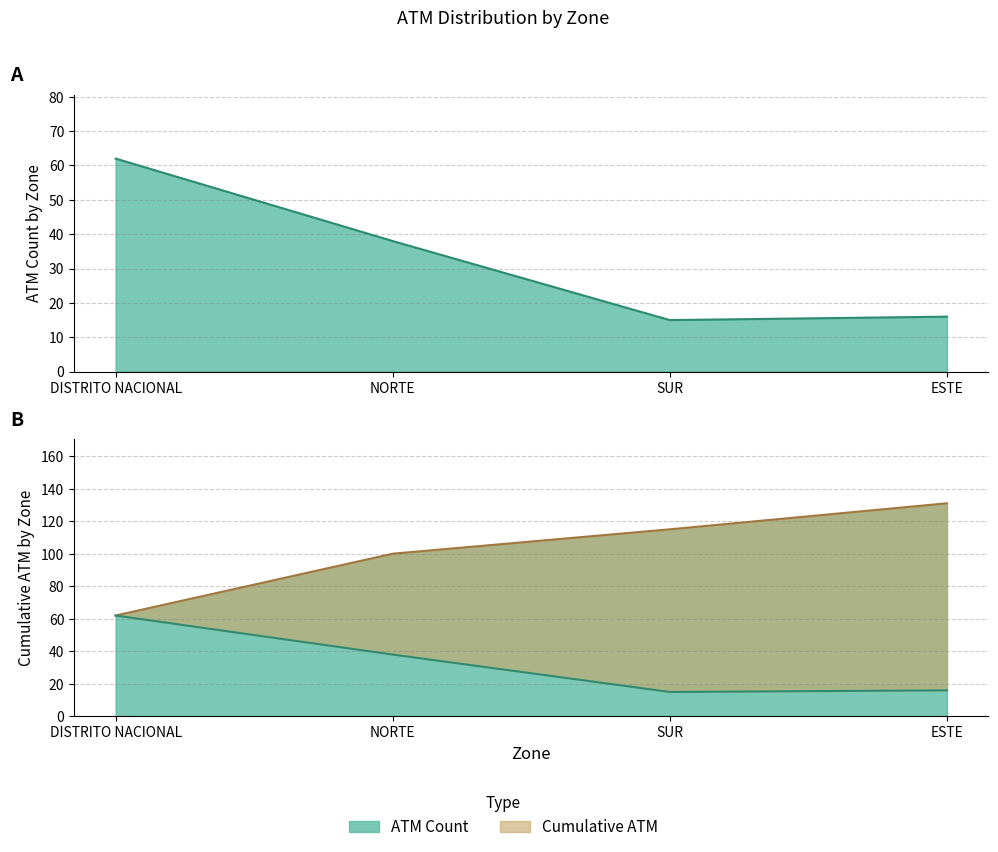

True or false: ATM Count and Cumulative ATM intersect in this chart.

False